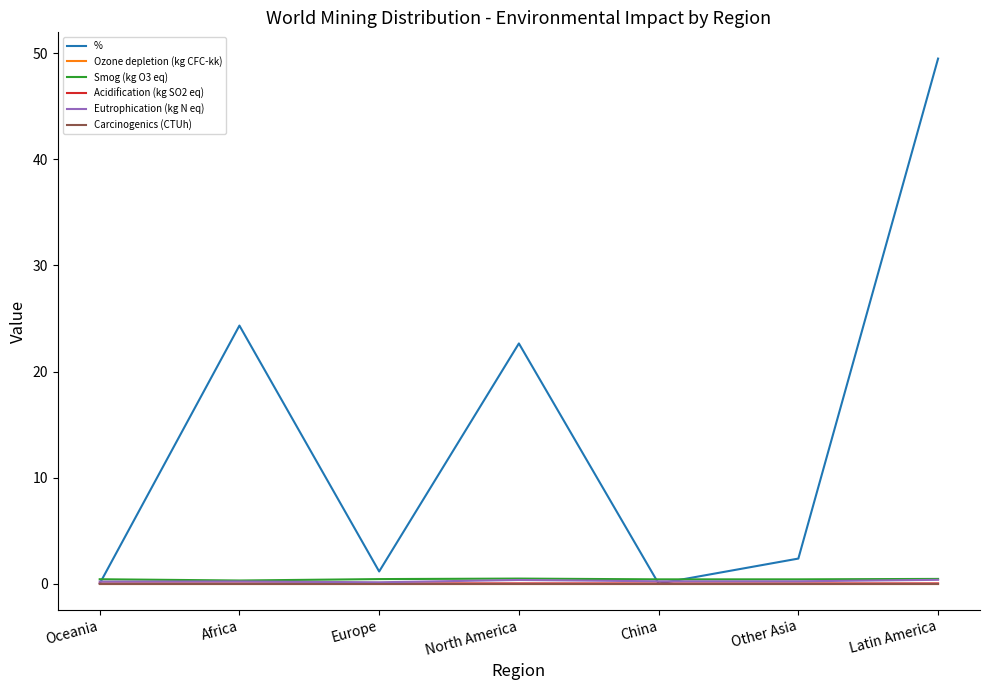

Is it true that Acidification (kg SO2 eq) equals 0.0 at Africa?

True